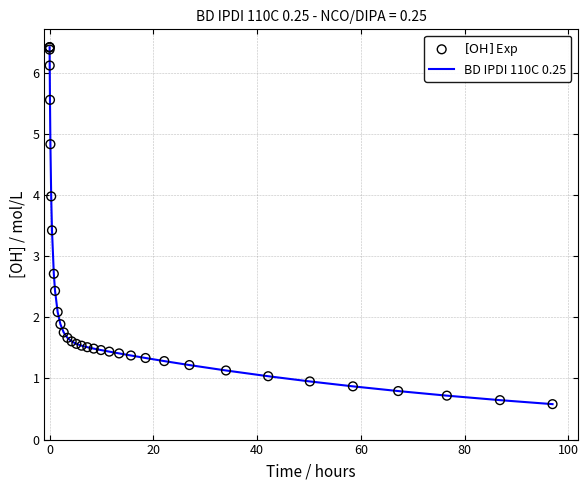

What is the greatest value displayed?

6.4